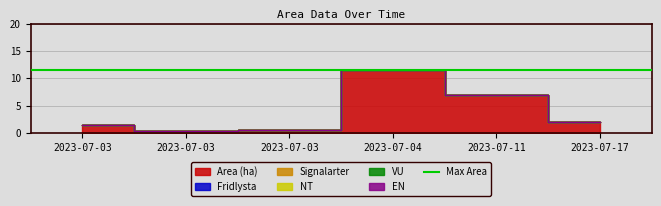

Which series has the largest range (max minus min)?

Area (ha)